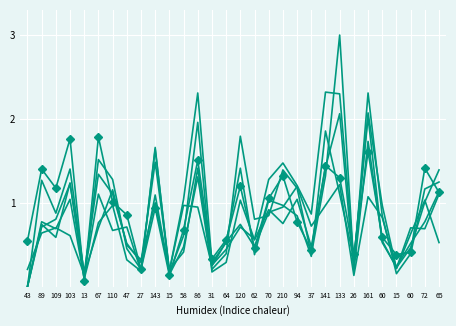

Is this an area chart (filled region under the line)?

No